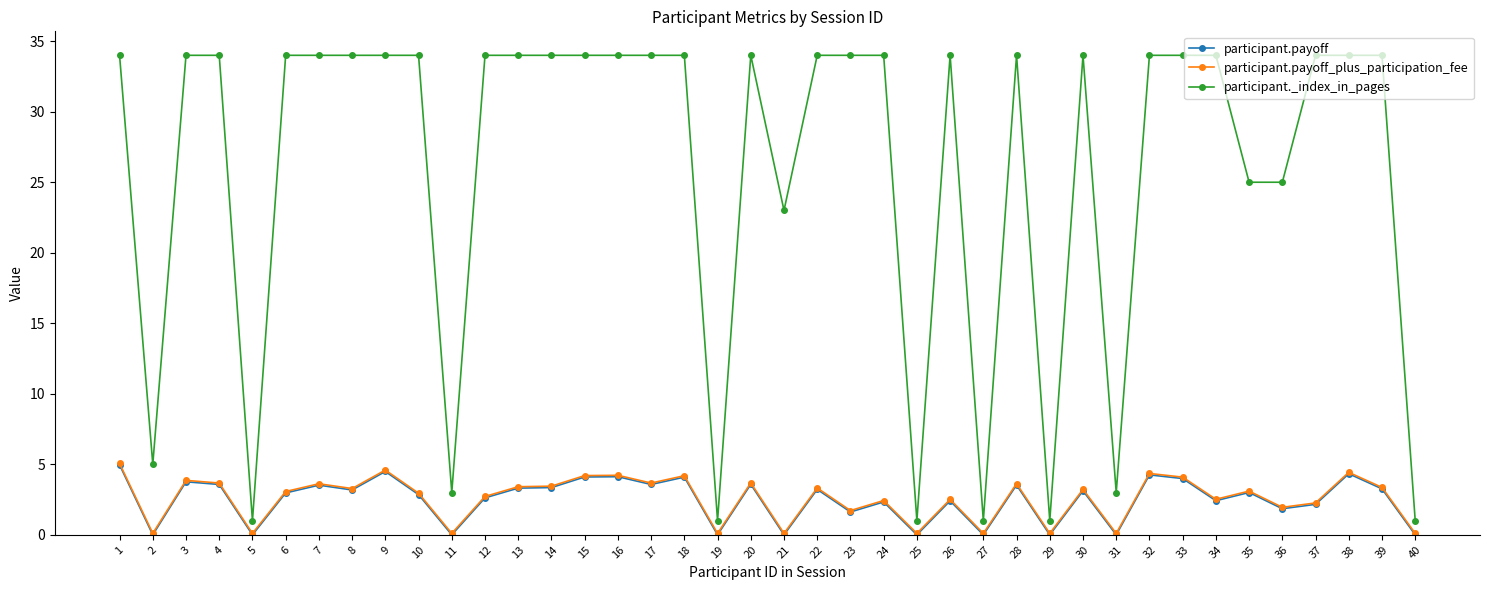

True or false: participant.payoff has more than 0 points higher than both neighbors.

True